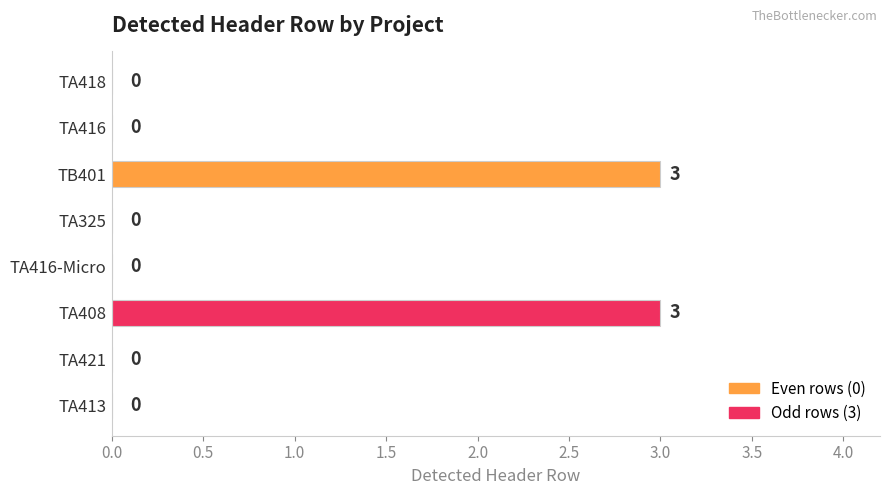

Are the bars horizontal?

Yes